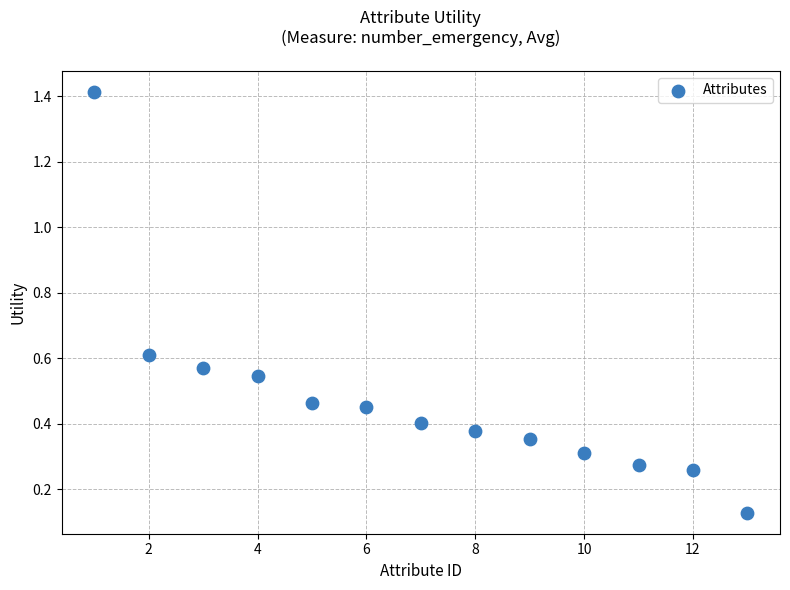

What is the range of Y values (max minus min)?

1.3